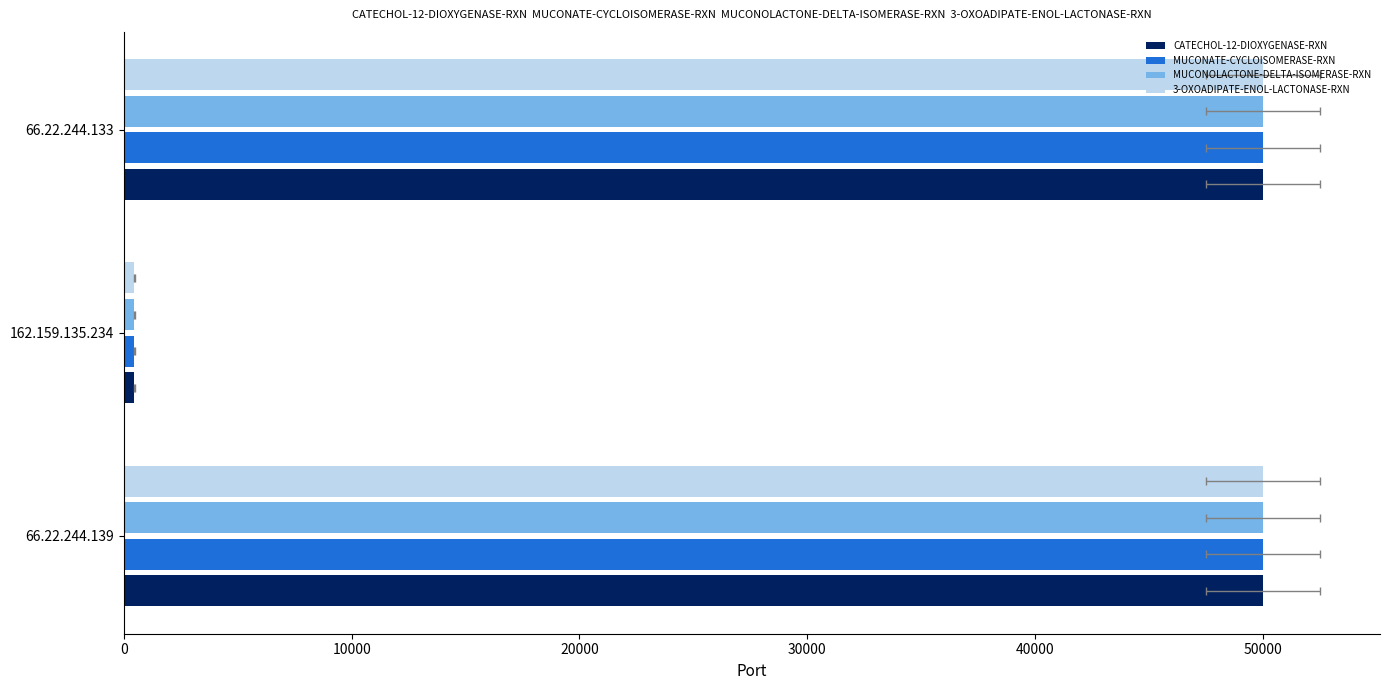

How many bars are there in total?

12